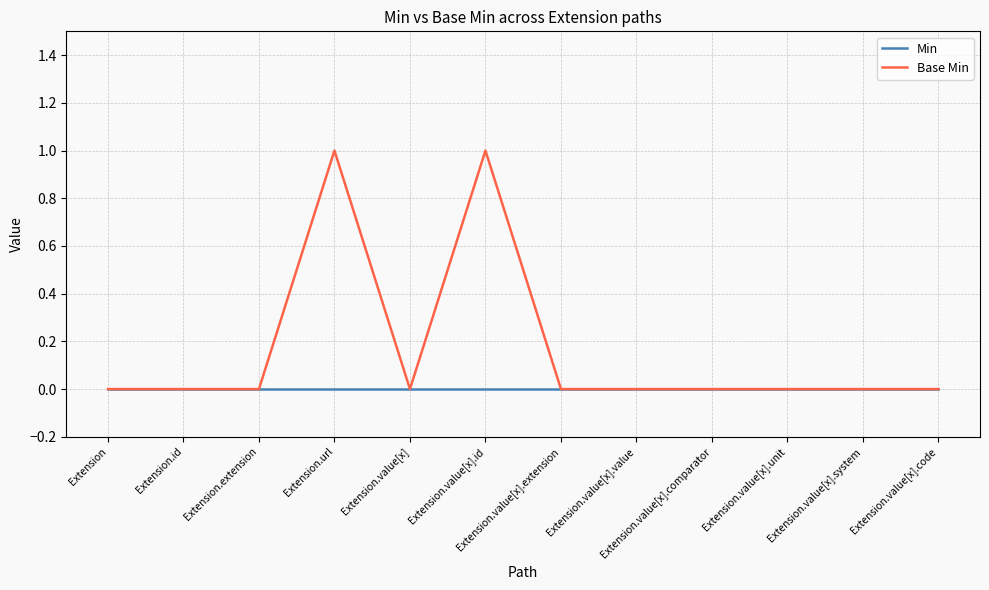

Does the chart have visible grid lines?

Yes